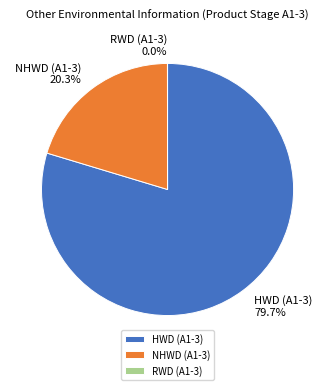

Is there any slice that represents more than half of the pie?

Yes